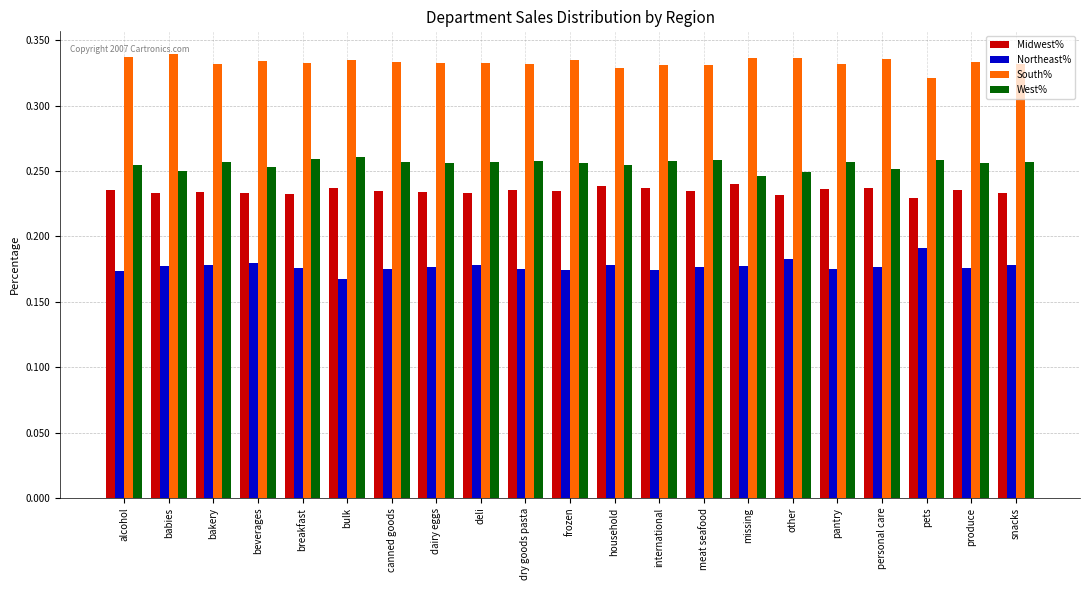

Rank the series at dry goods pasta from highest to lowest value.

South%, West%, Midwest%, Northeast%